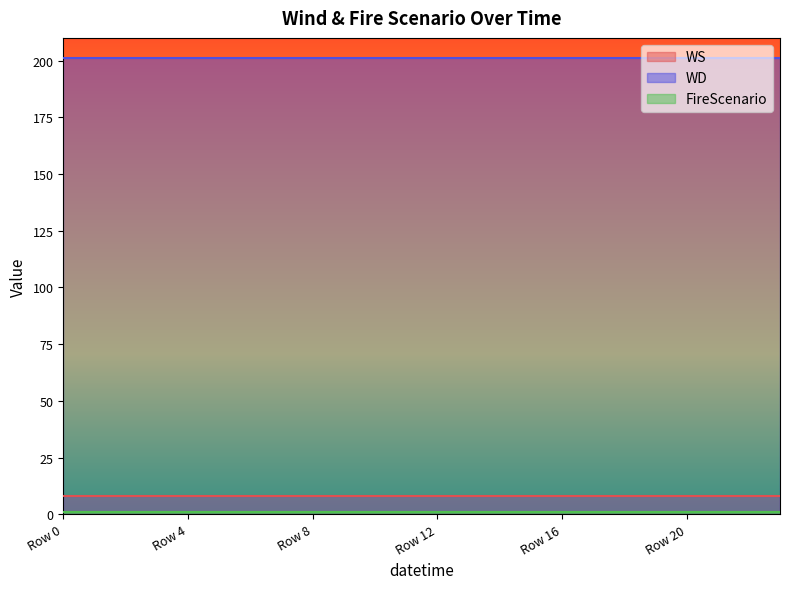

Which series has the largest total across all categories?

WD